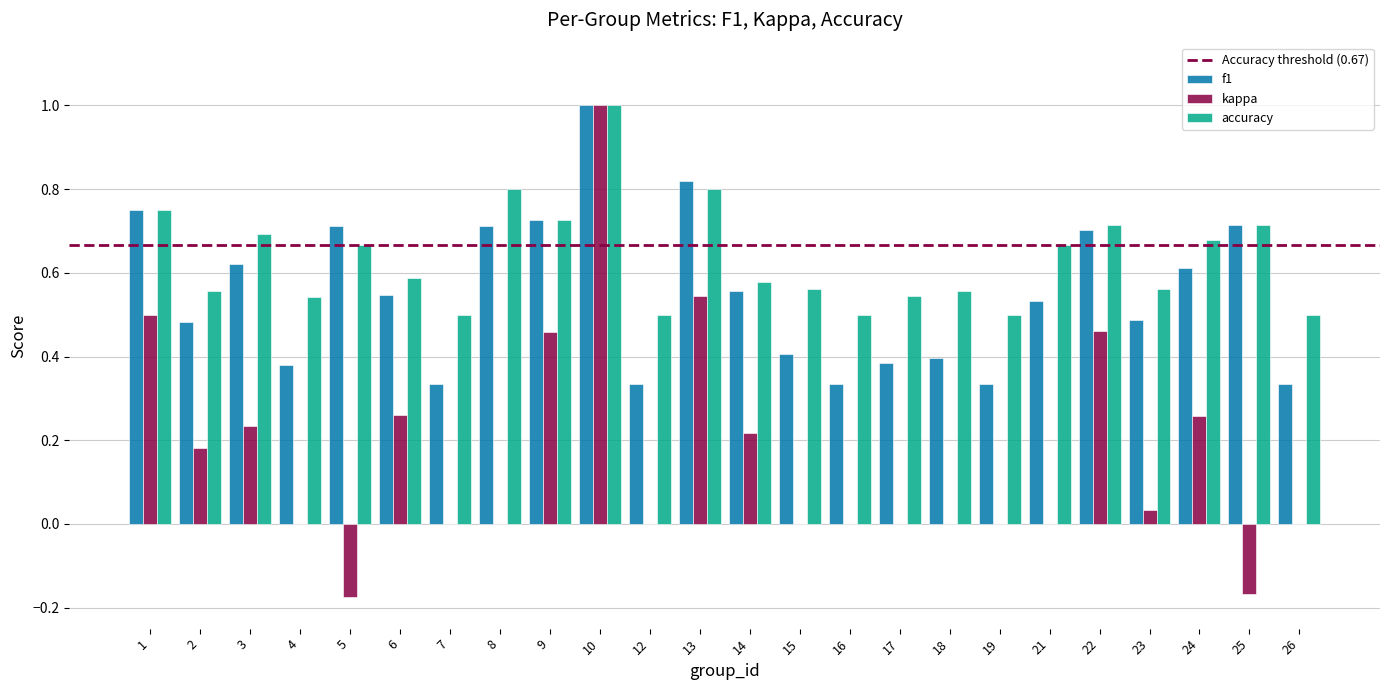

Is the value of accuracy at 17 greater than the value of f1 at 13?

No